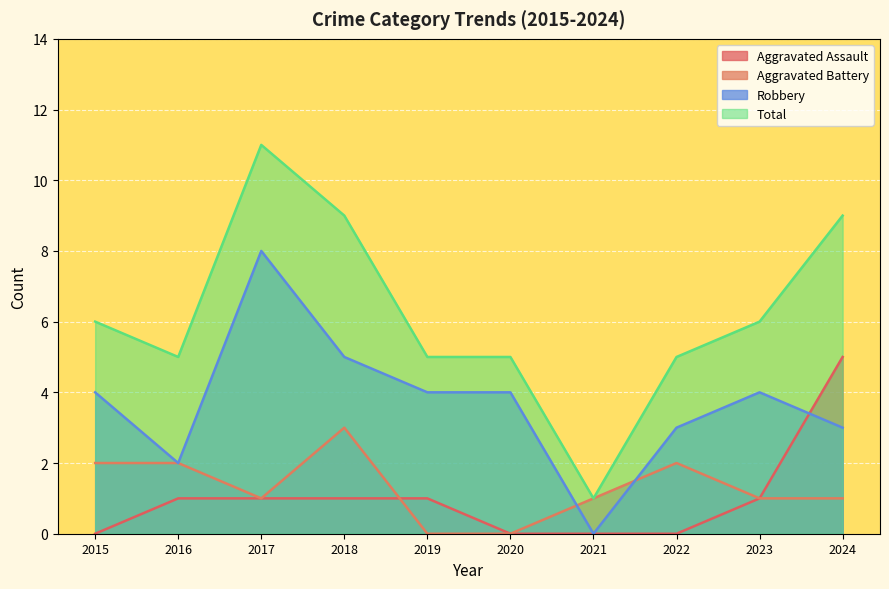

True or false: Total has more than 0 interior local peaks.

True